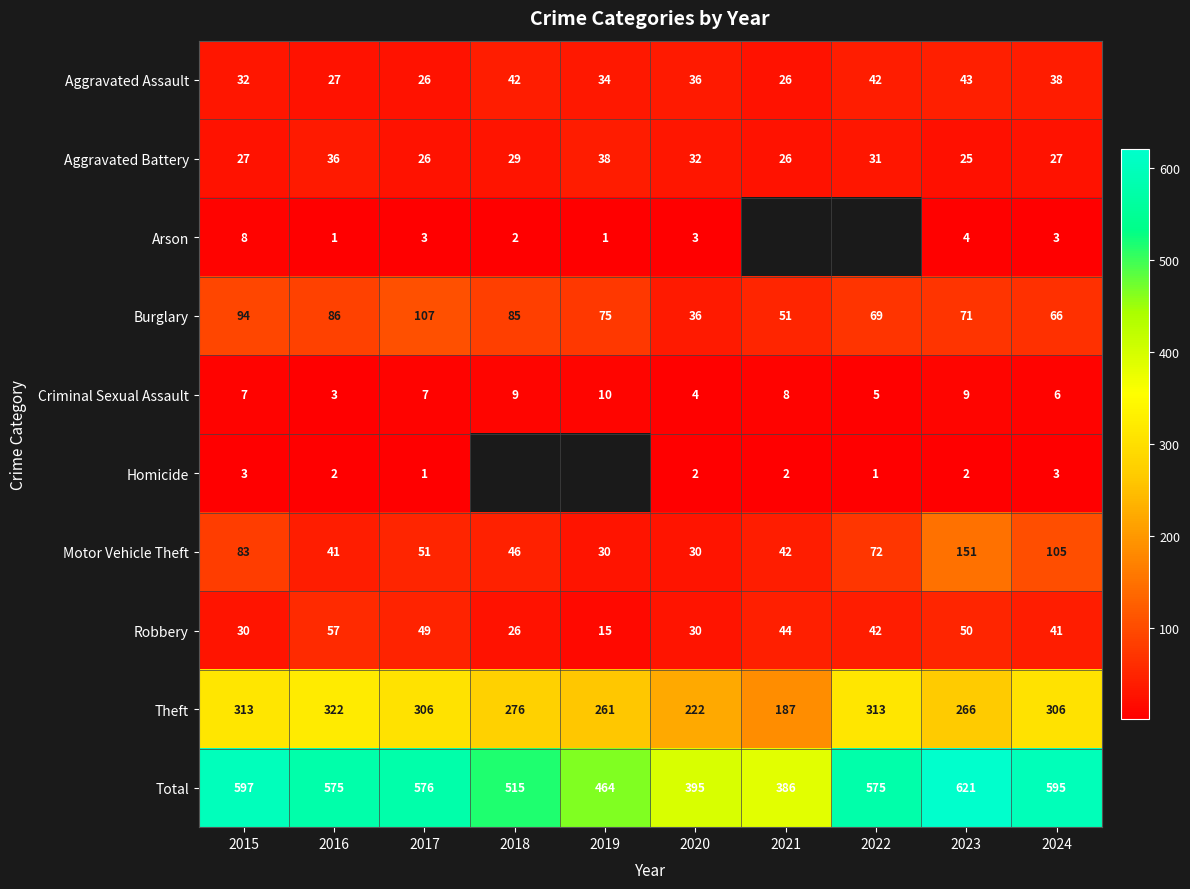

Rank the series at 2016 from lowest to highest value.

Arson, Homicide, Criminal Sexual Assault, Aggravated Assault, Aggravated Battery, Motor Vehicle Theft, Robbery, Burglary, Theft, Total